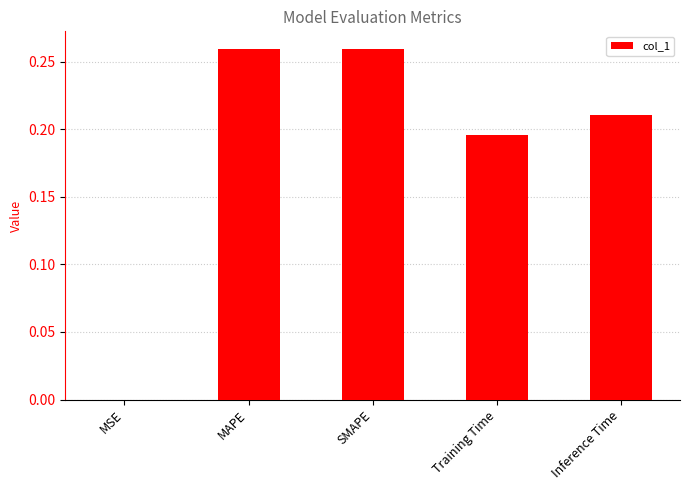

Is it true that the value at Training Time is 0.1?

False